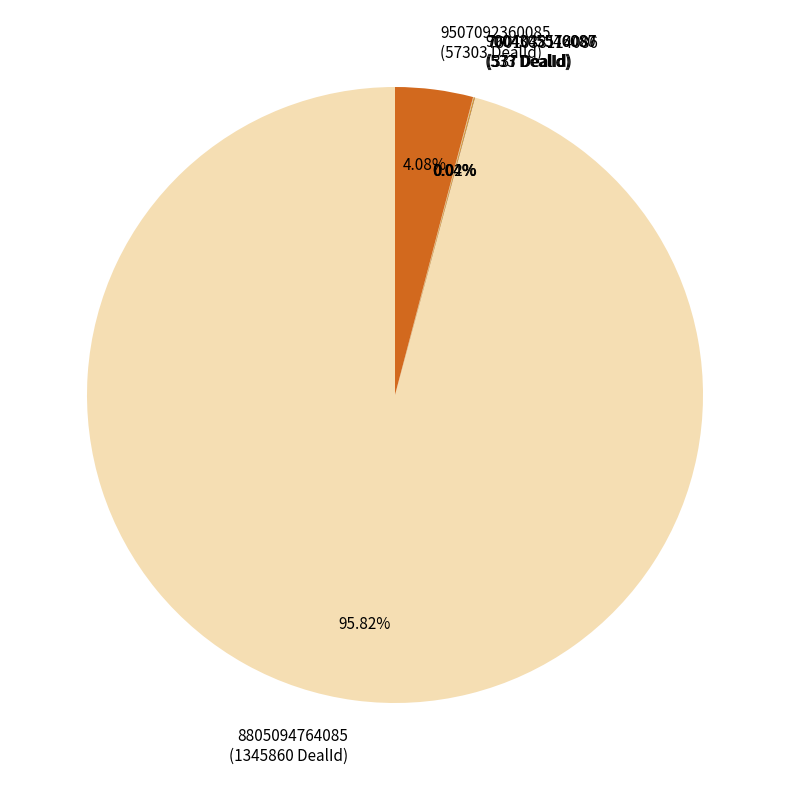

Which slice is the largest?

8805094764085